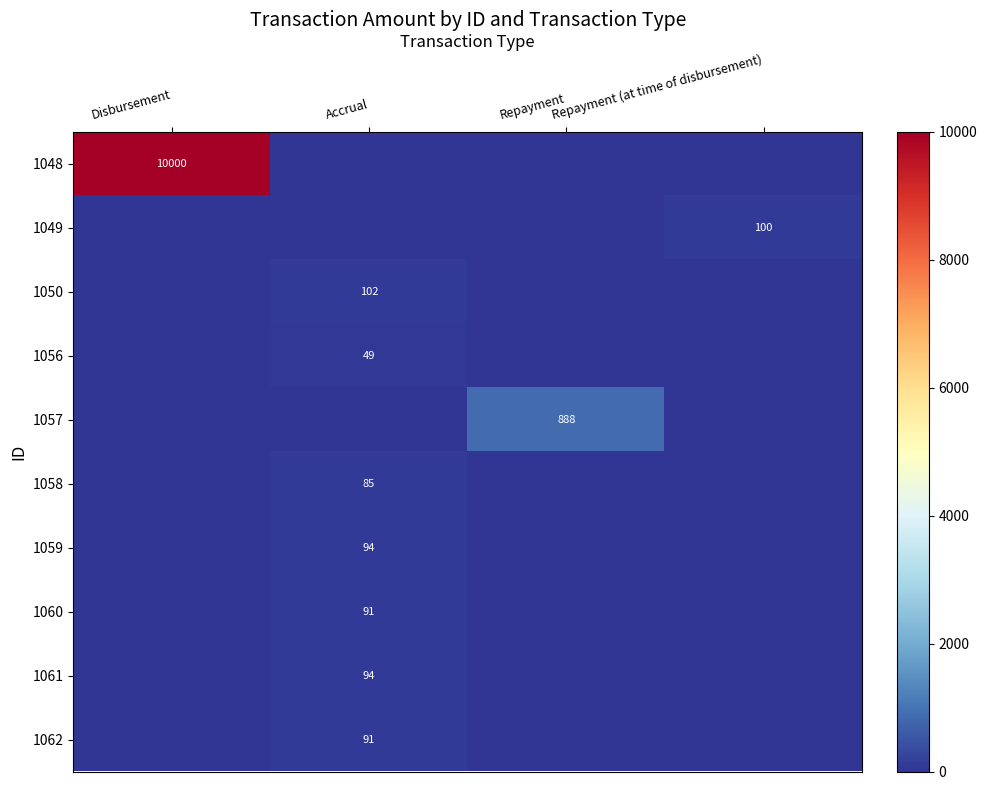

The 1060 series shows 40 at Accrual. True or false?

False